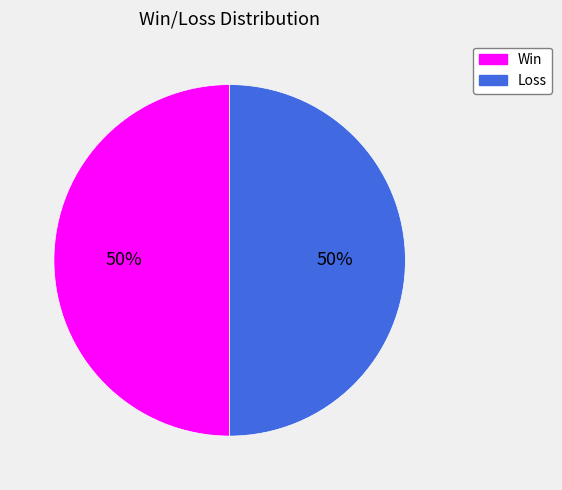

To the nearest percent, what is the average slice percentage?

50%